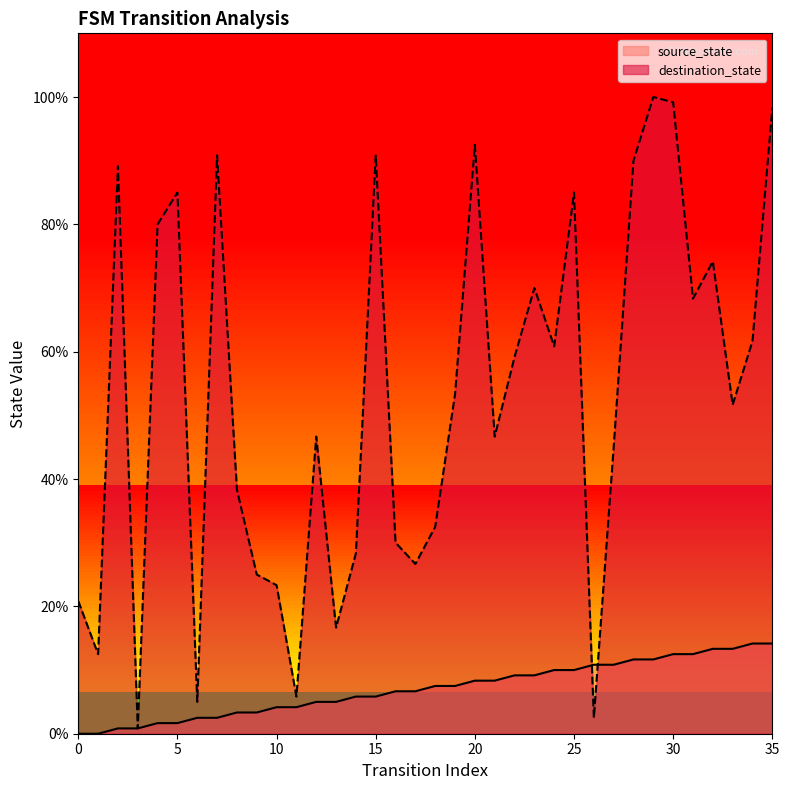

What is the total value across all series at 3?

1.7